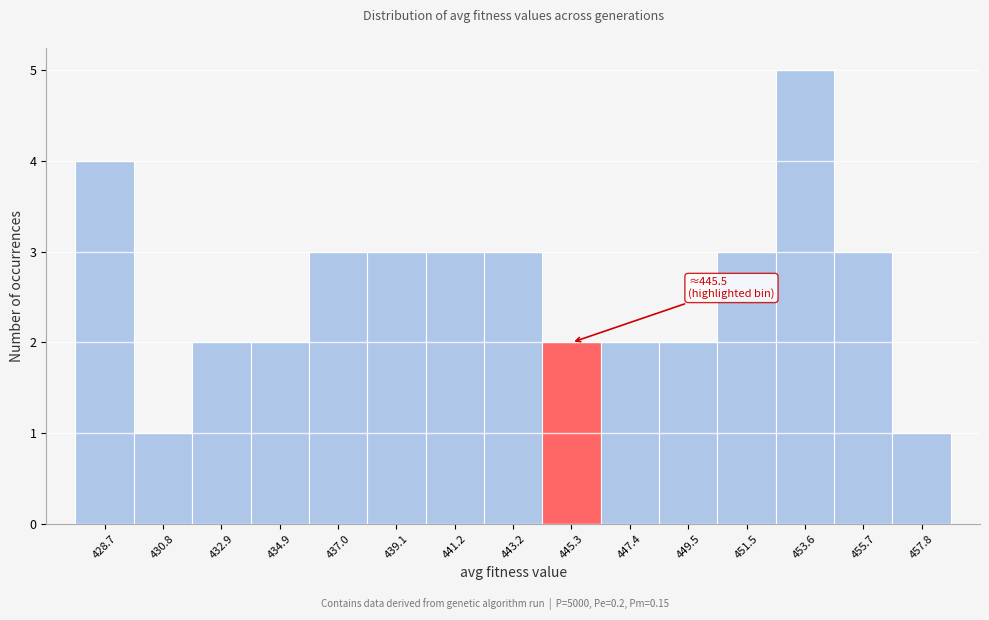

Reading right to left, what are all the values shown in this chart?

457.8=1	455.7=3	453.6=5	451.5=3	449.5=2	447.4=2	445.3=2	443.2=3	441.2=3	439.1=3	437.0=3	434.9=2	432.9=2	430.8=1	428.7=4